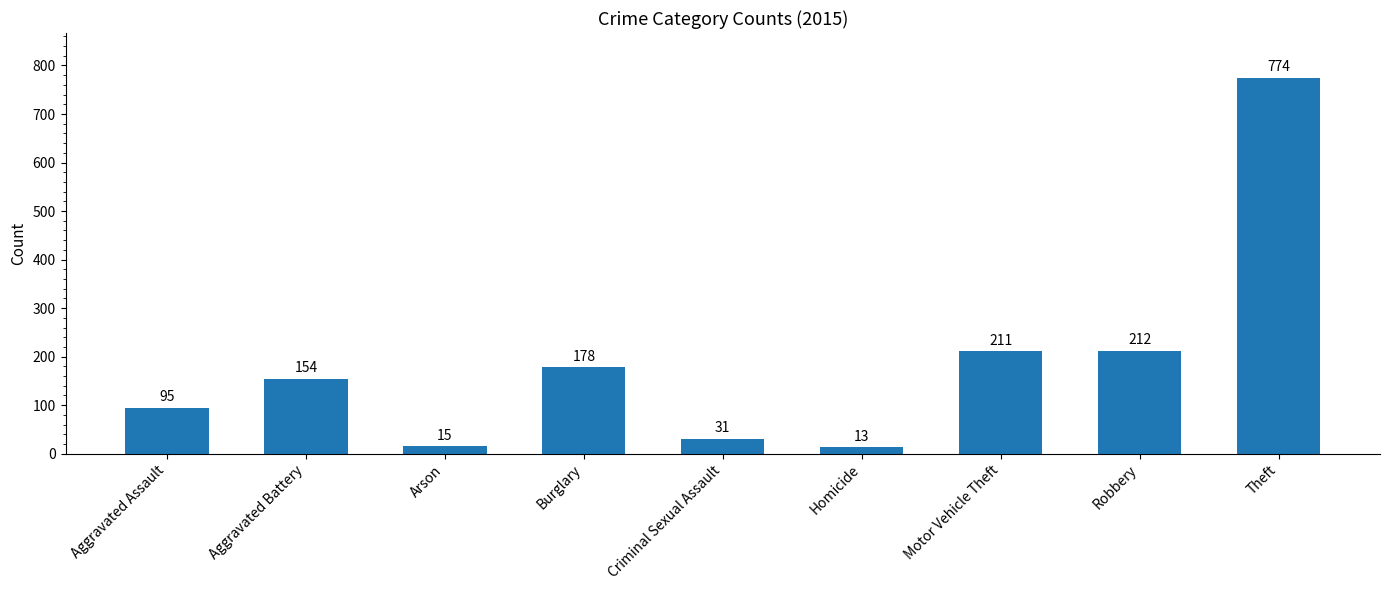

At which label is the value closest to 393?

Robbery